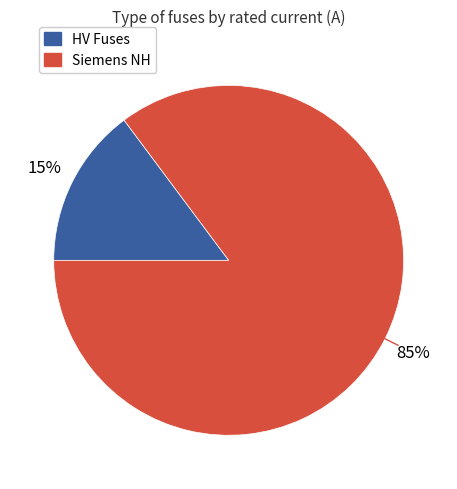

Is there a majority slice in this chart?

Yes